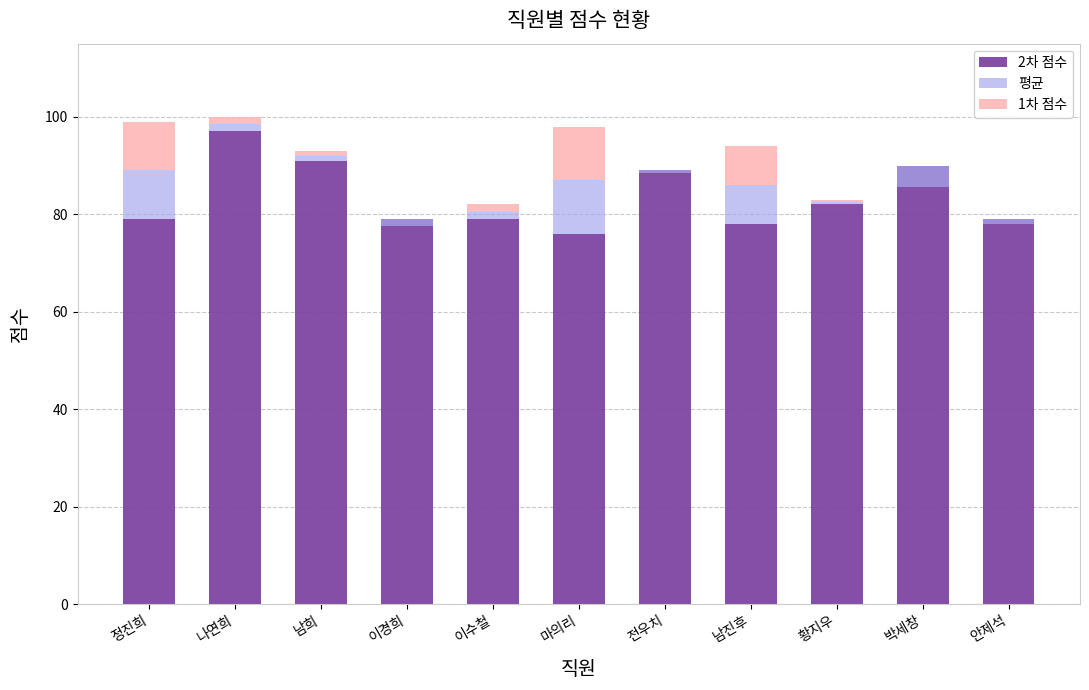

At which category is the sum across all series the highest?

나연희